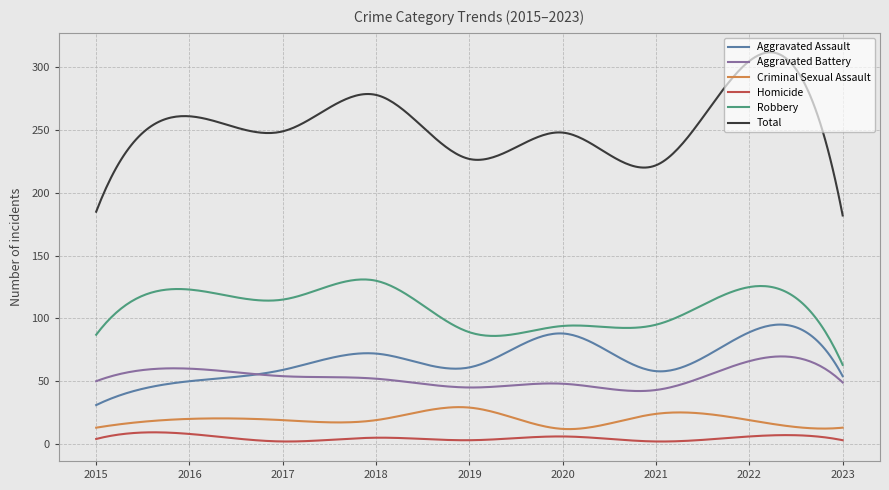

Which series has the largest total across all categories?

Total